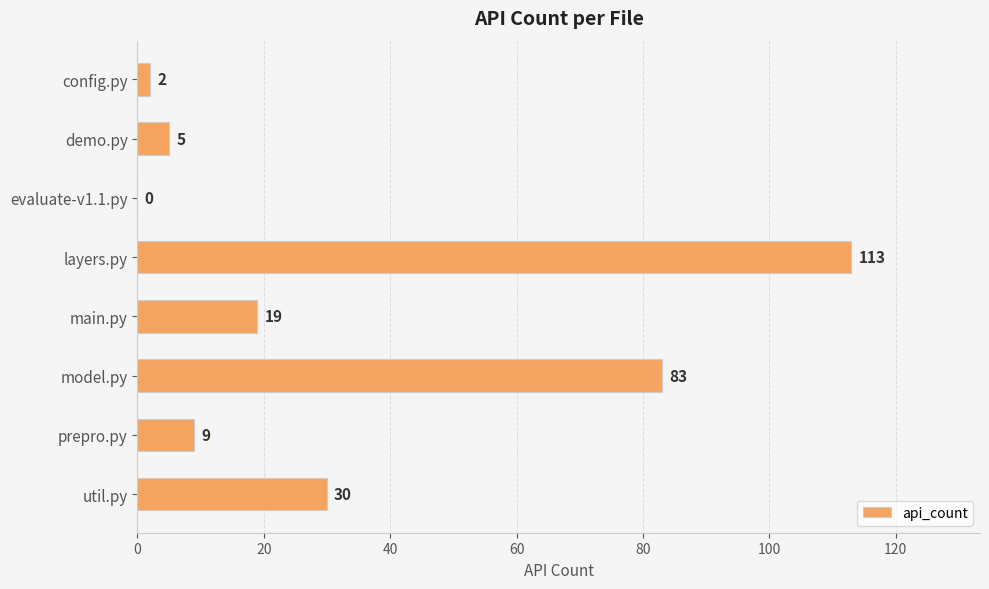

What value does the data have at layers.py, to the nearest 50?

100